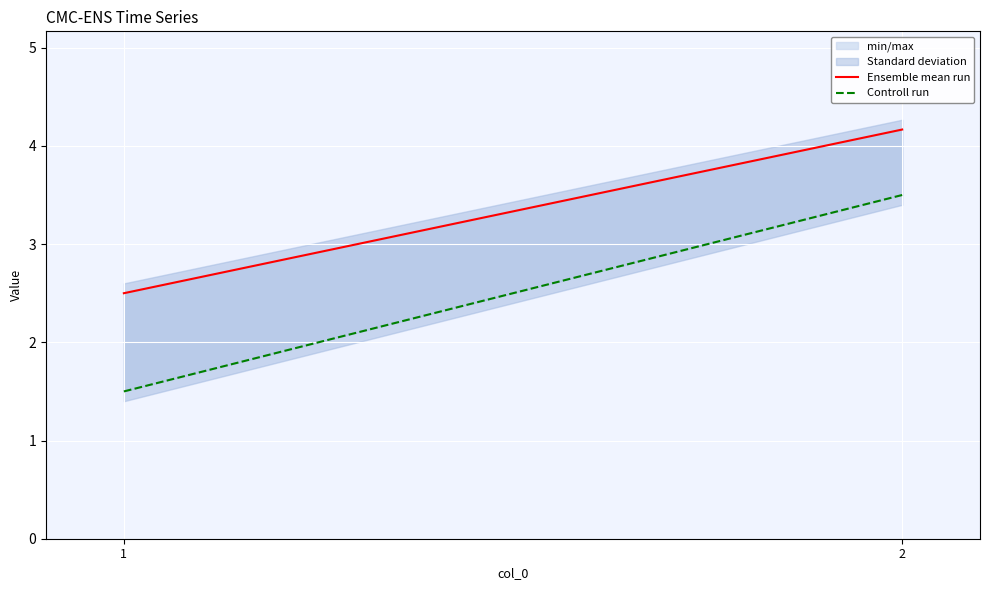

Rank the series by their maximum value, from highest to lowest.

Ensemble mean run, Controll run